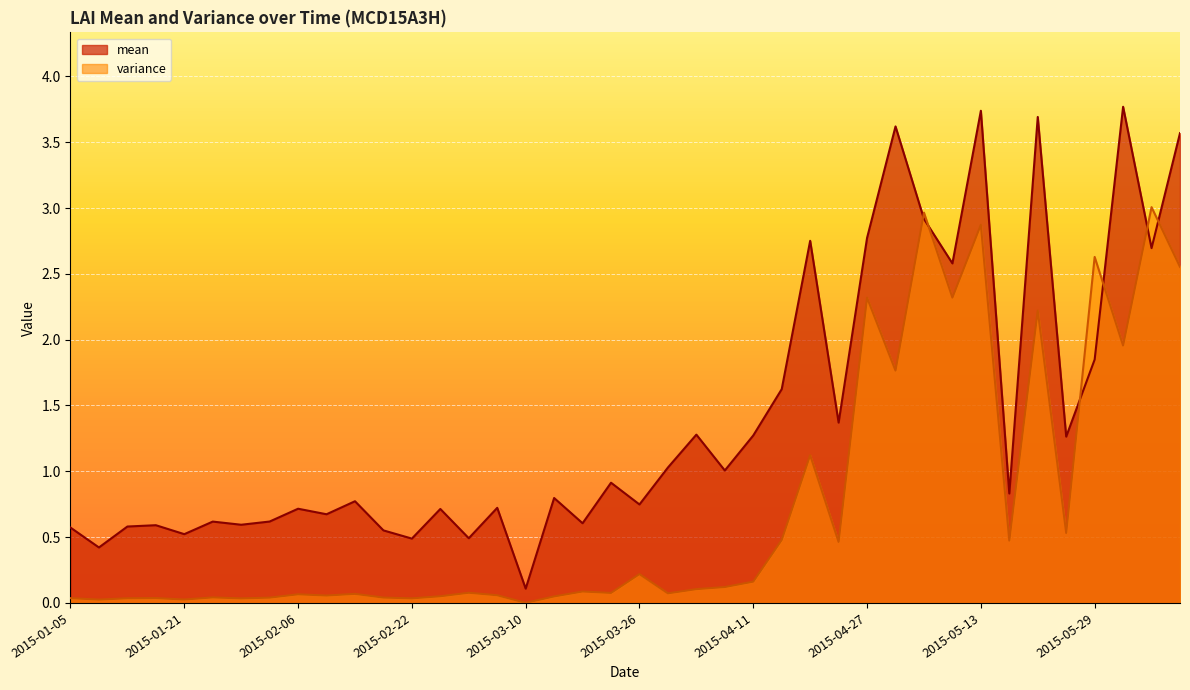

What is the difference between the mean values at 2015-04-03 and 2015-04-07?

0.3